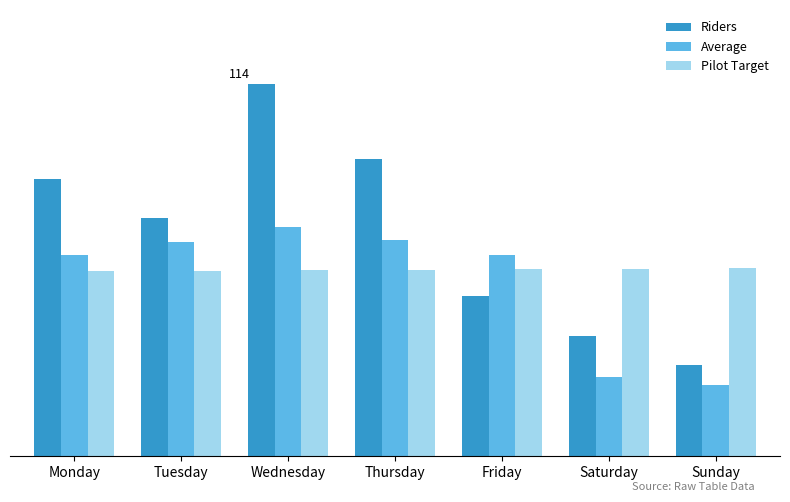

Does the chart contain stacked bars?

No